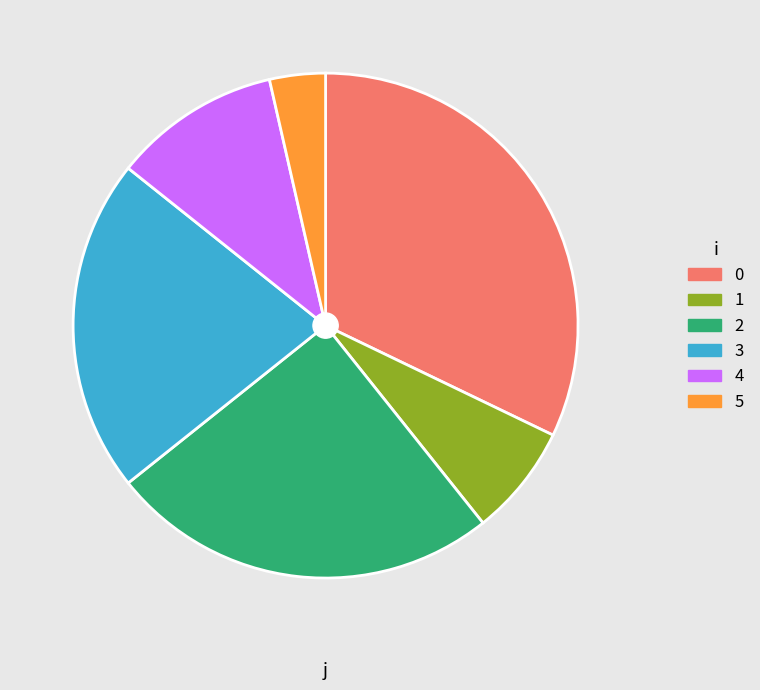

Is the sum of 5 and 4 greater than half?

No